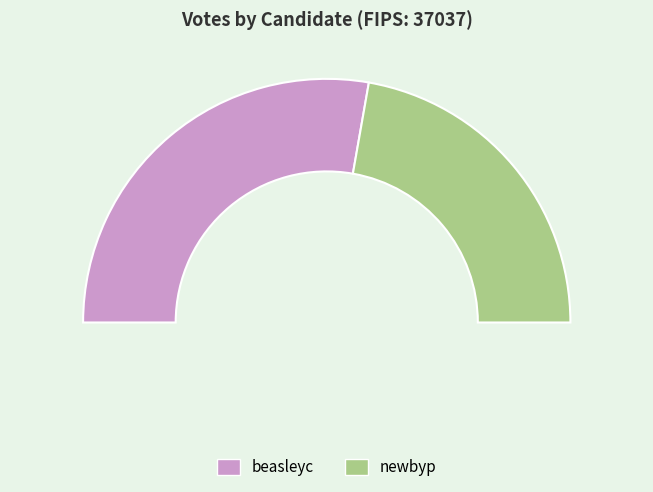

How much of the chart is everything except beasleyc?

44.5%